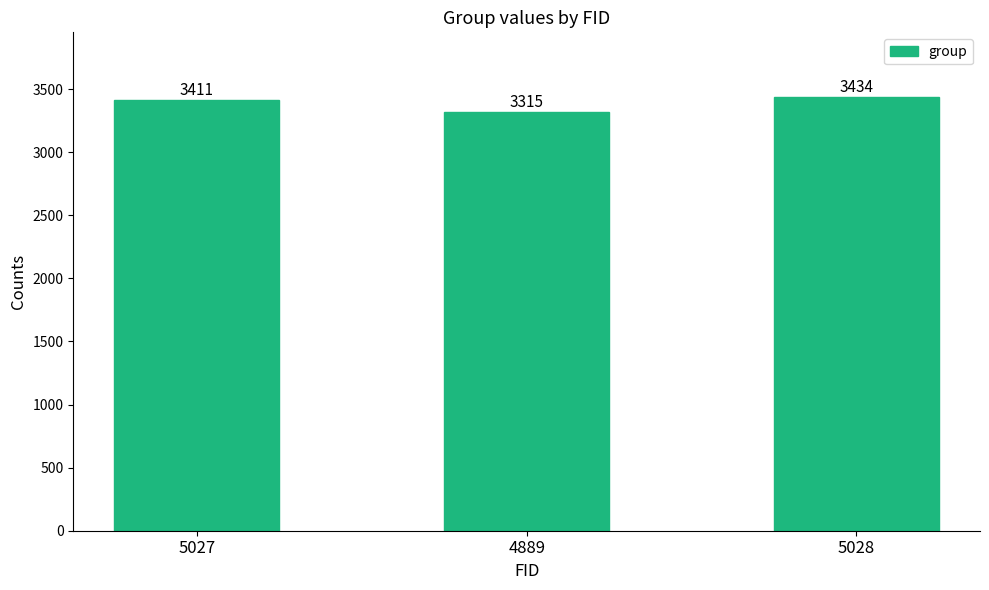

The chart shows a value of 3315 at 4889. True or false?

True